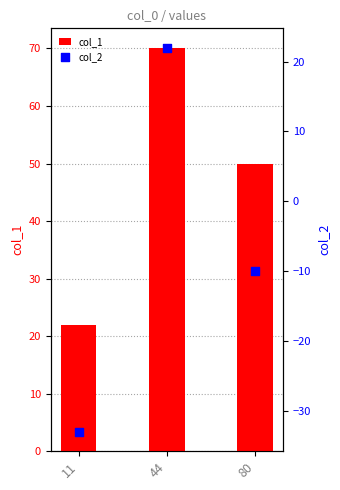

At which category is the sum across all series the highest?

44